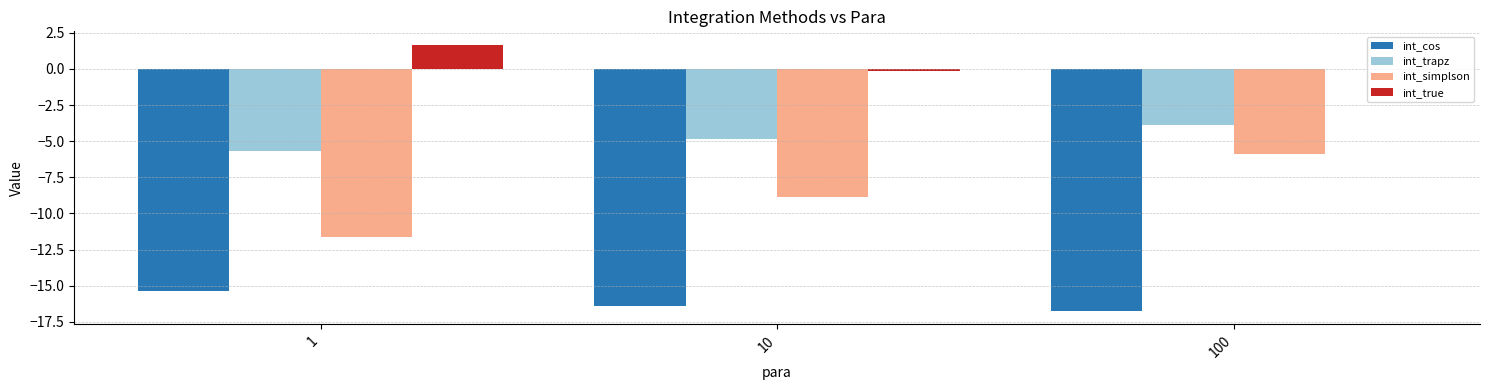

How many series are shown in this chart?

4